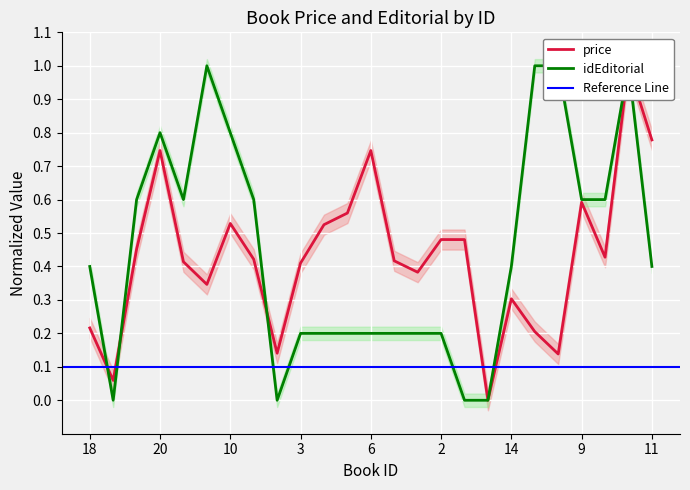

What is the average value of the price series?

0.4